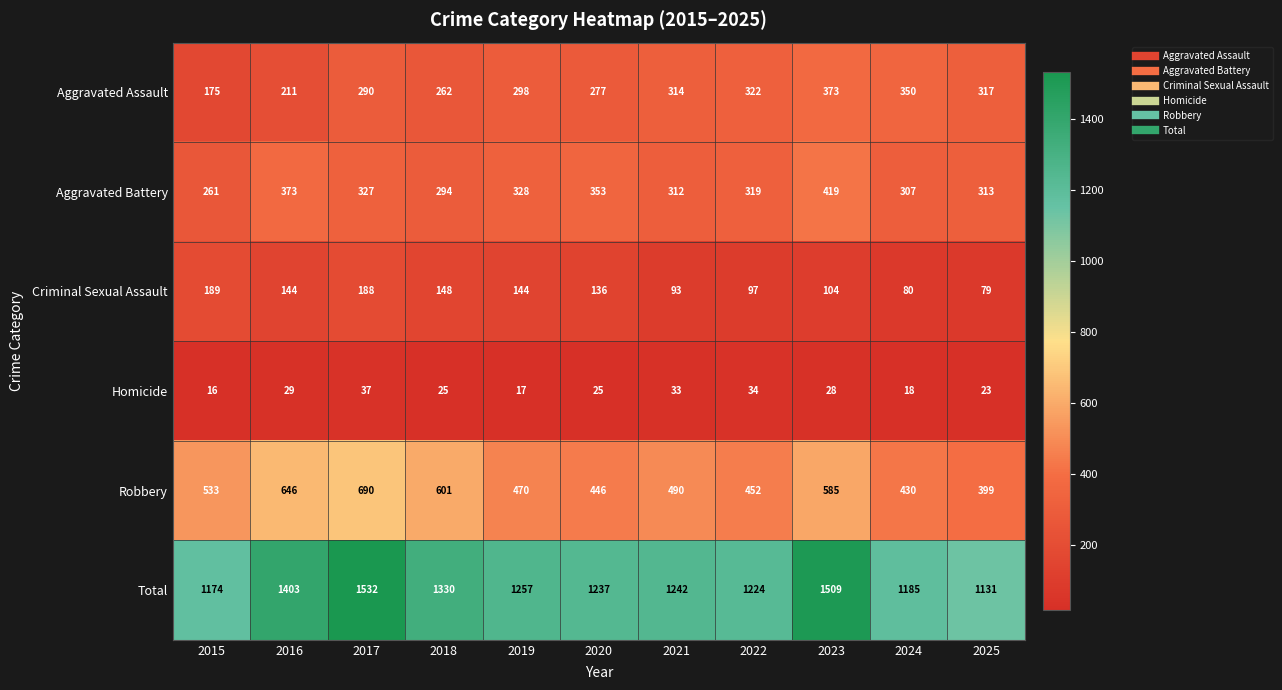

Rank the series by their maximum value, from lowest to highest.

Homicide, Criminal Sexual Assault, Aggravated Assault, Aggravated Battery, Robbery, Total